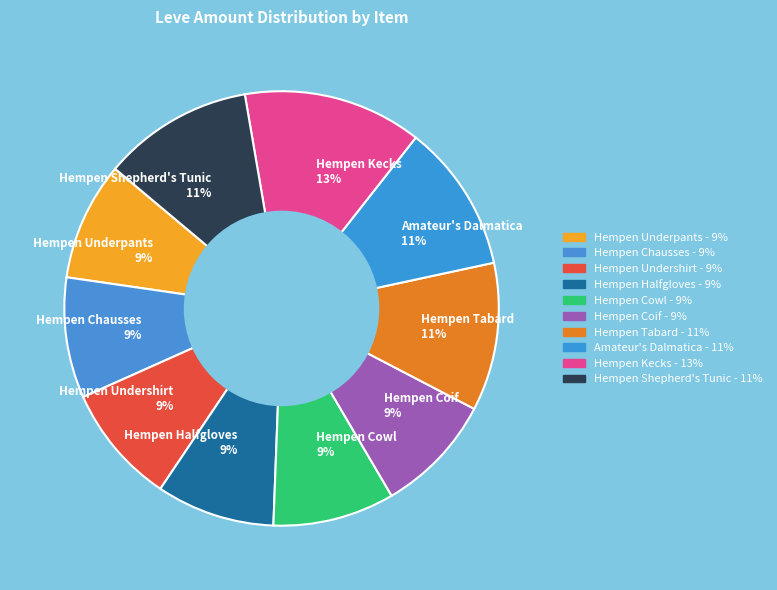

To the nearest percent, what portion does Hempen Tabard represent?

11%